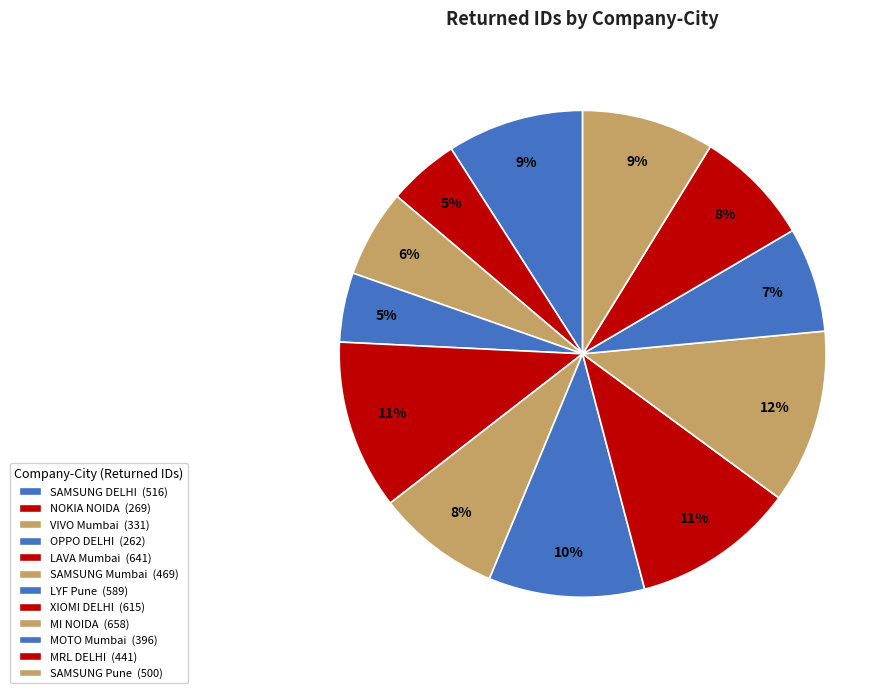

Is there a majority slice in this chart?

No